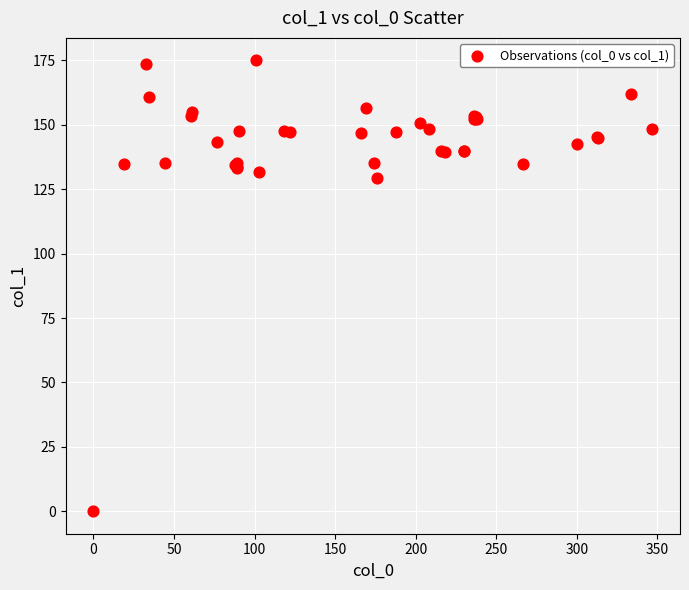

What Y value in the scatter plot is closest to 87?

129.3